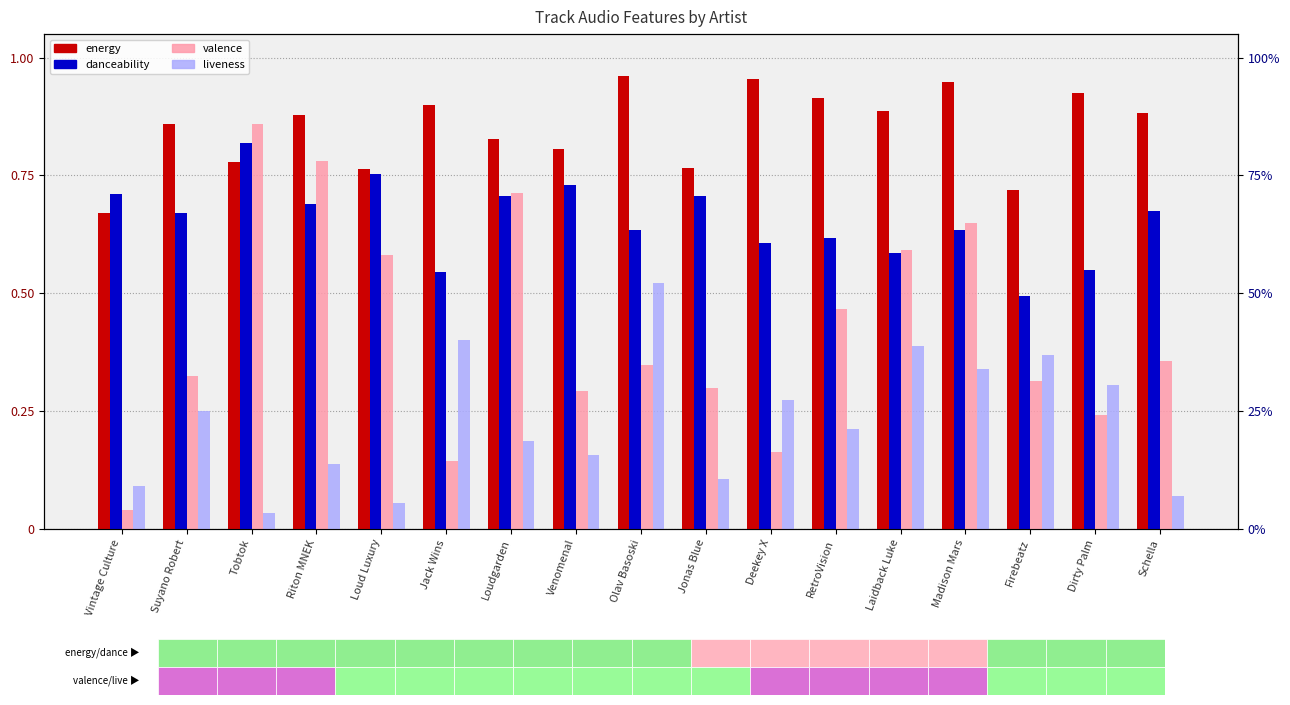

At how many categories does at least one series exceed 0?

17